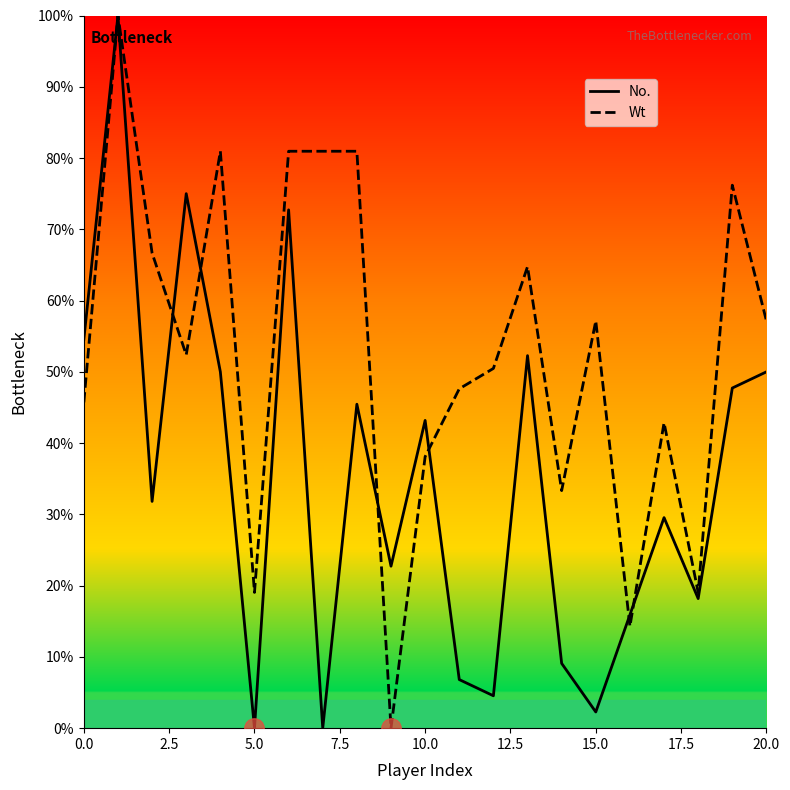

What is the maximum value shown in the chart?

100.0